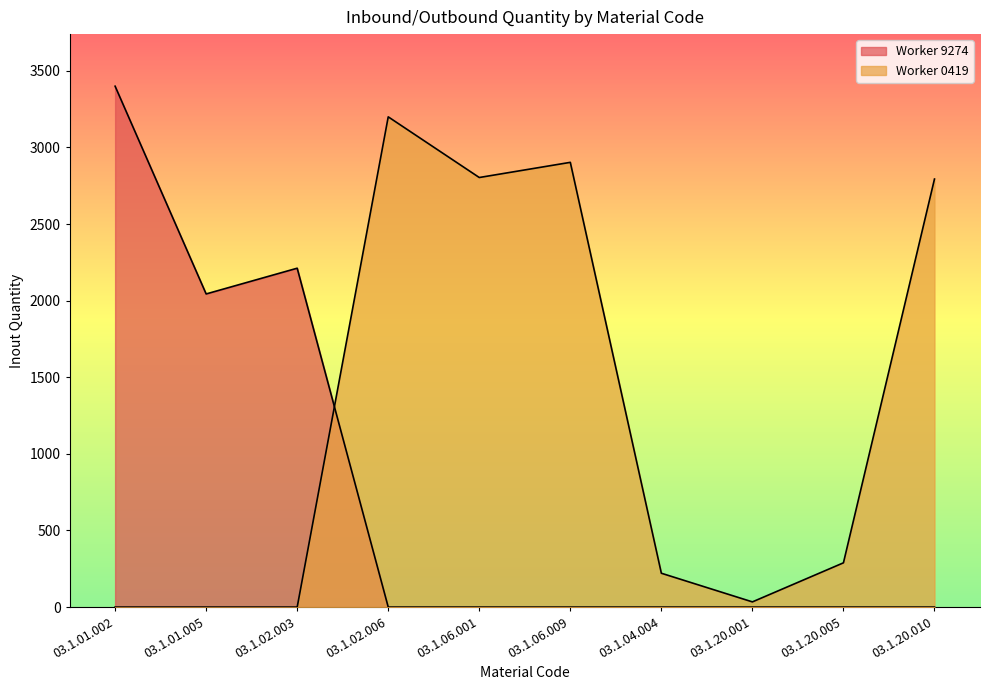

Rank the series by their average value, from highest to lowest.

Worker 0419, Worker 9274